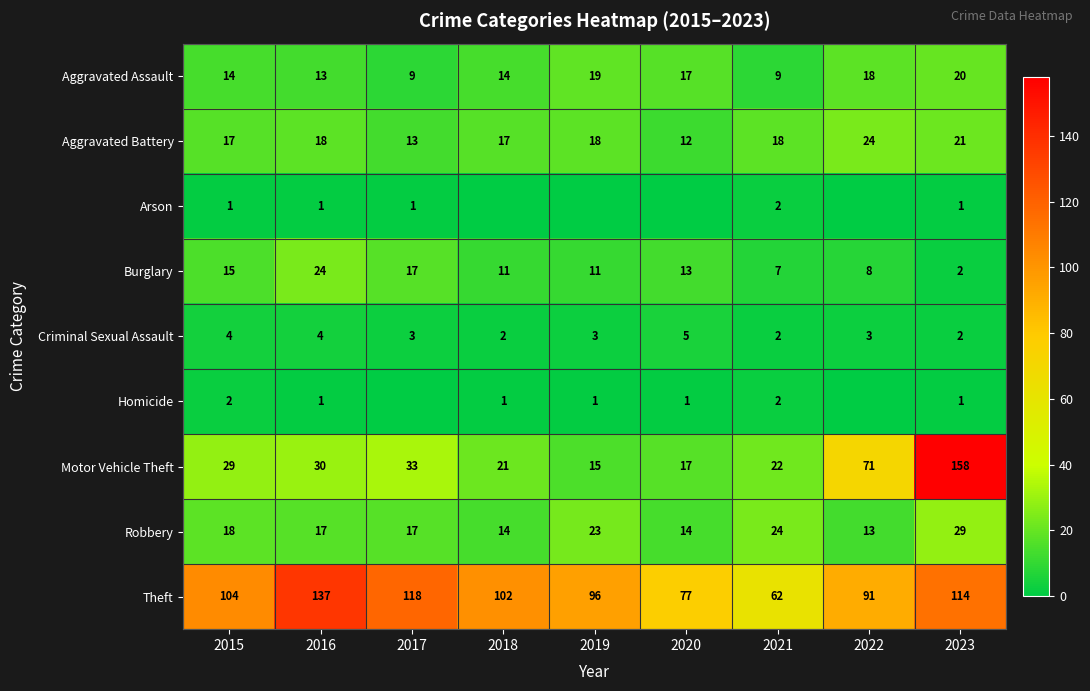

What value does the Robbery series have at 2022, to the nearest 5?

15